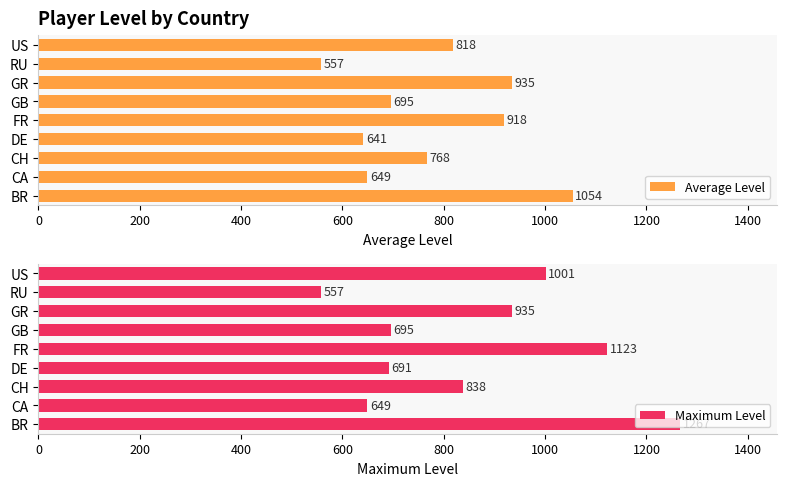

Rank the series by their average value, from lowest to highest.

Average Level, Maximum Level